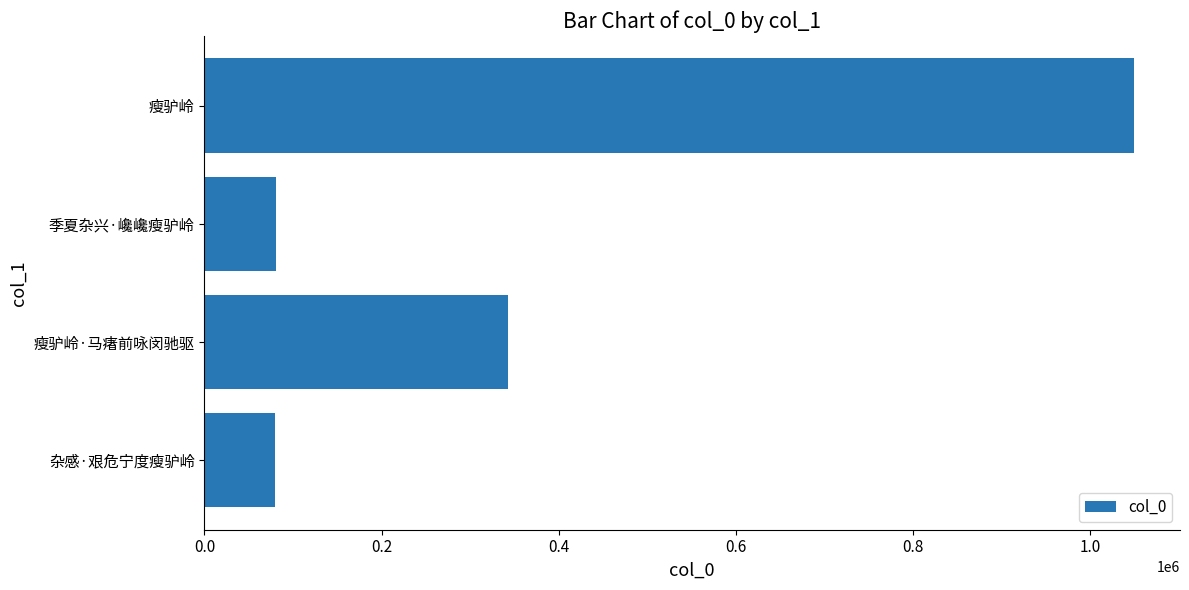

True or false: the data shows 128306 at 杂感·艰危宁度瘦驴岭.

False